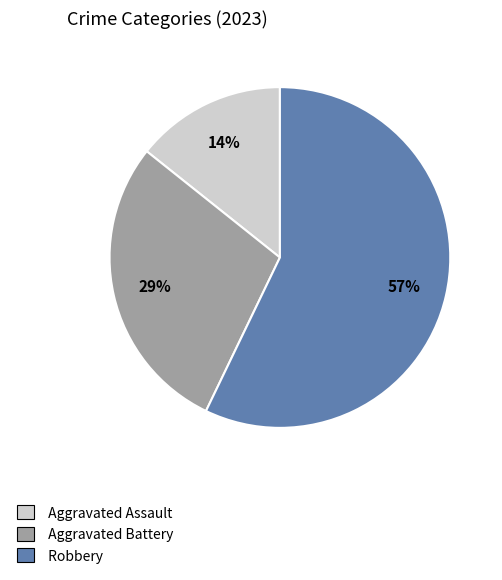

True or false: Aggravated Battery accounts for 17% of the total.

False